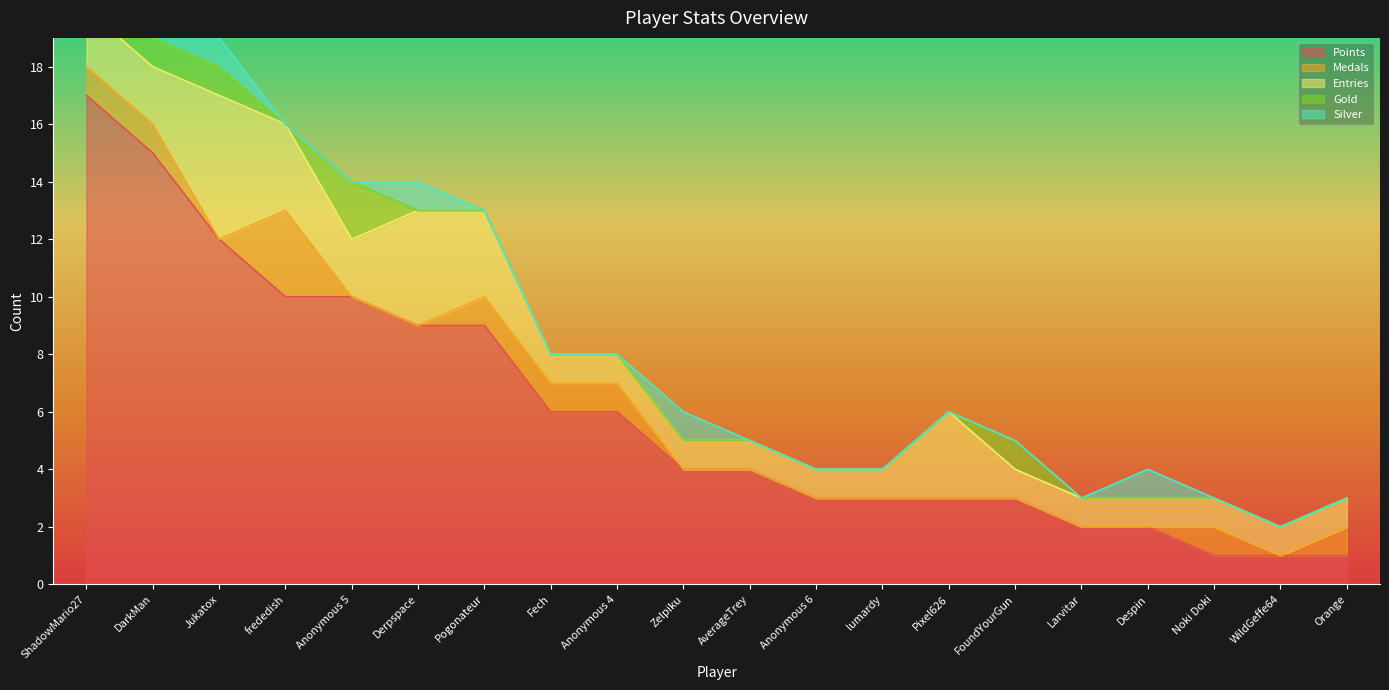

The value of Points at FoundYourGun is 3. True or false?

True